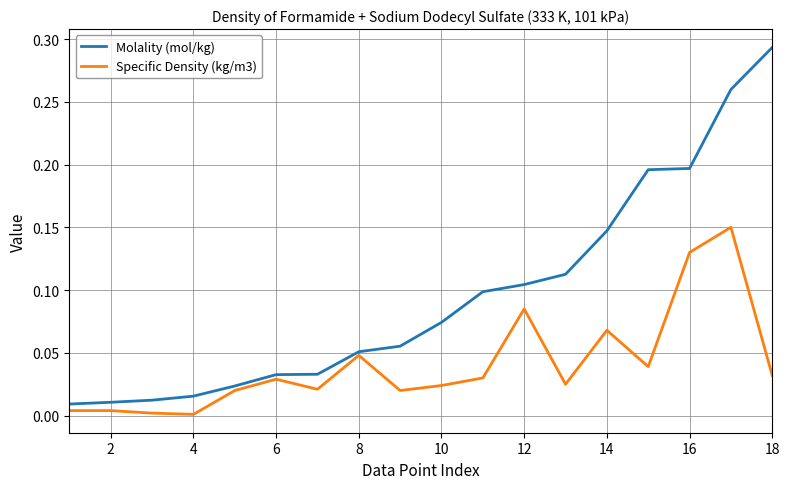

True or false: Molality (mol/kg) and Specific Density (kg/m3) intersect in this chart.

False